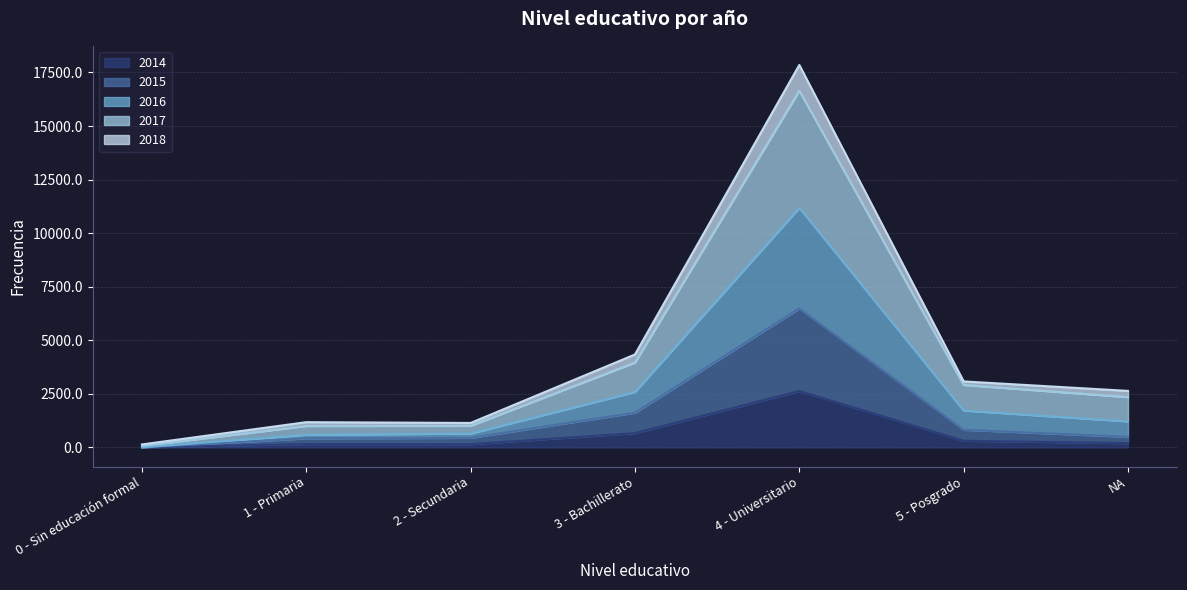

How many lines are shown in the chart?

5